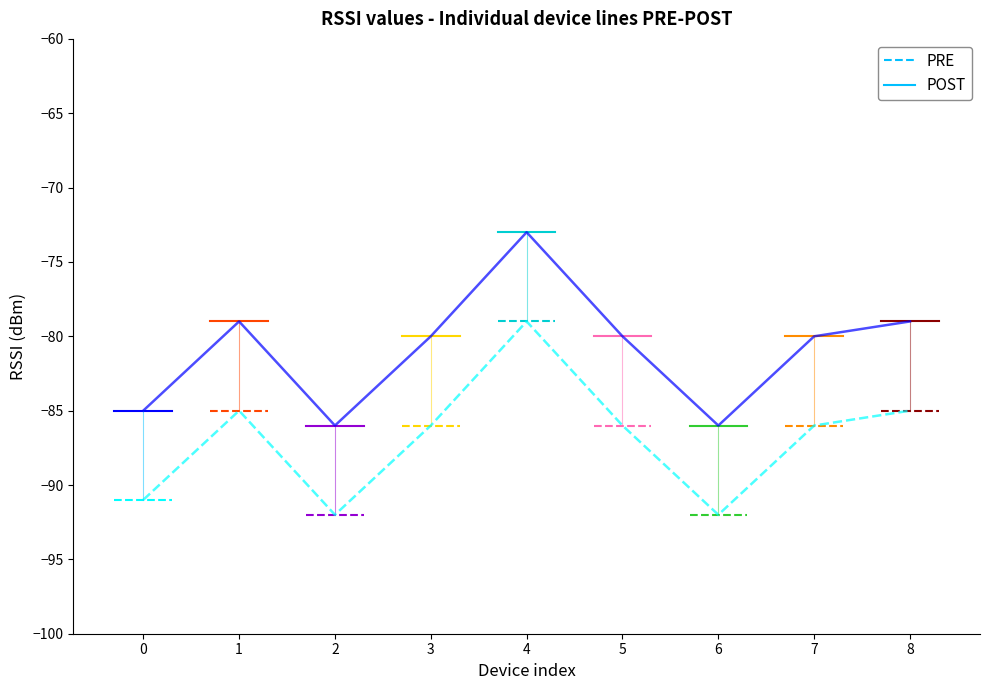

Rank the series at 0 from lowest to highest value.

PRE, POST